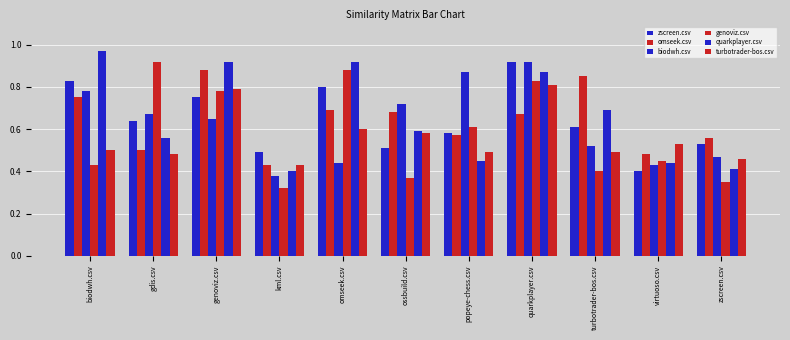

What is the maximum value shown in the chart?

1.0